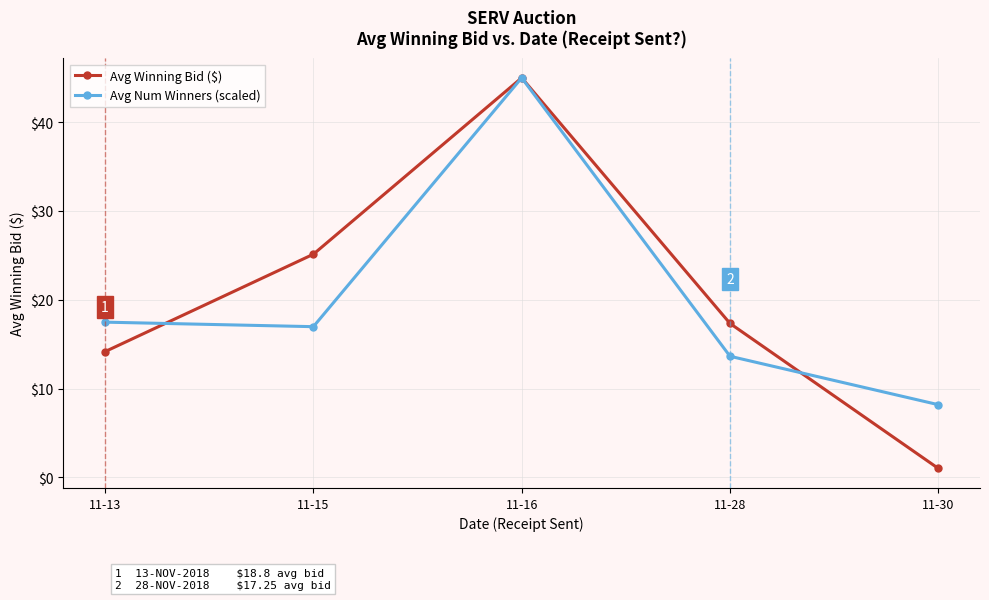

At which category does the chart reach its minimum across all series?

11-30